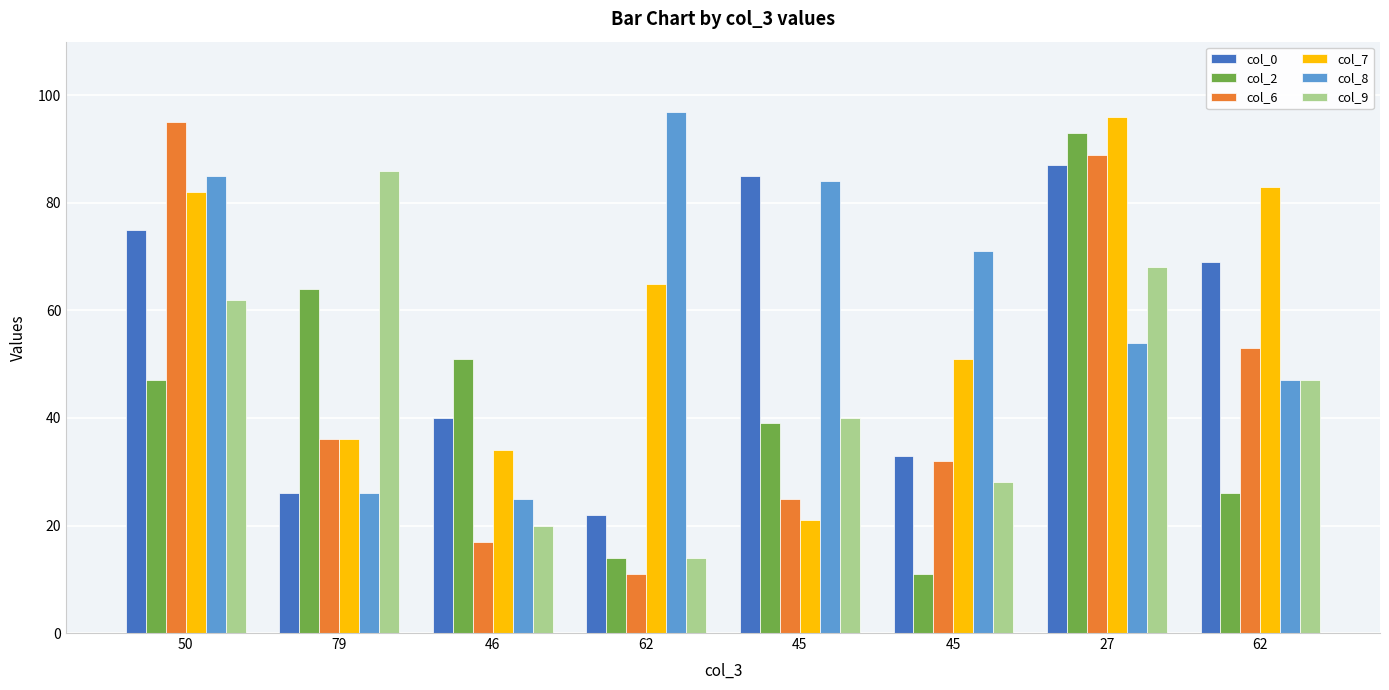

How many bars are there in each group?

6